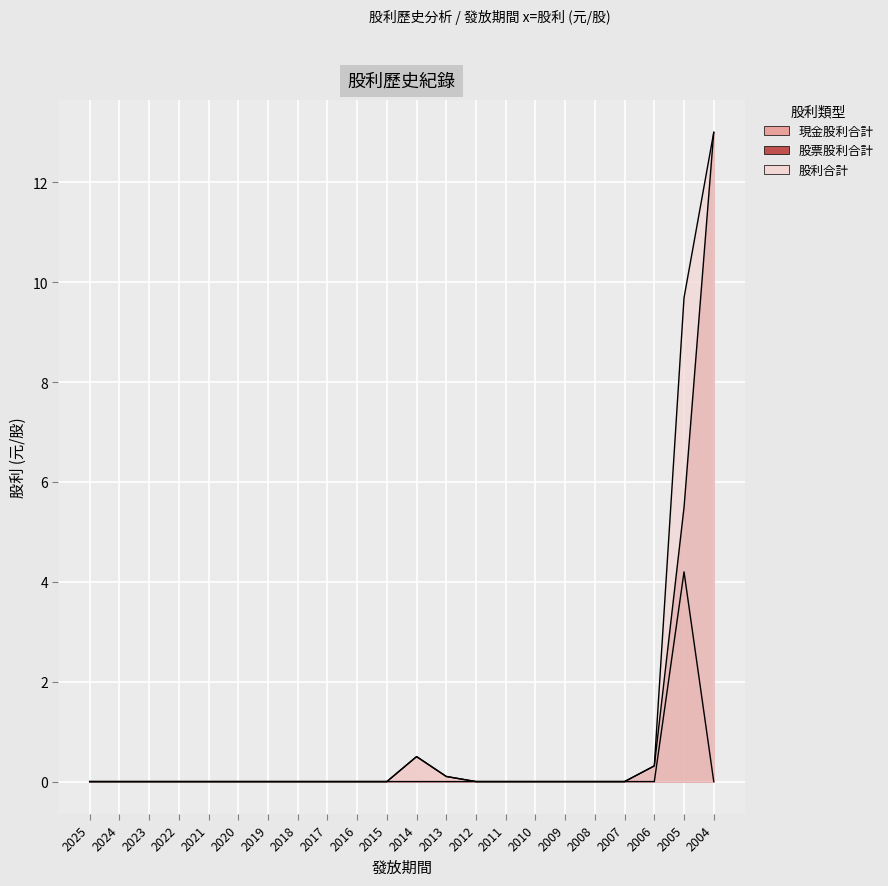

Reading left to right, list all the values displayed in this chart.

現金股利合計: 2025=0.0	2024=0.0	2023=0.0	2022=0.0	2021=0.0	2020=0.0	2019=0.0	2018=0.0	2017=0.0	2016=0.0	2015=0.0	2014=0.5	2013=0.1	2012=0.0	2011=0.0	2010=0.0	2009=0.0	2008=0.0	2007=0.0	2006=0.0	2005=4.2	2004=0.0
股票股利合計: 2025=0.0	2024=0.0	2023=0.0	2022=0.0	2021=0.0	2020=0.0	2019=0.0	2018=0.0	2017=0.0	2016=0.0	2015=0.0	2014=0.0	2013=0.0	2012=0.0	2011=0.0	2010=0.0	2009=0.0	2008=0.0	2007=0.0	2006=0.3	2005=5.5	2004=13.0
股利合計: 2025=0.0	2024=0.0	2023=0.0	2022=0.0	2021=0.0	2020=0.0	2019=0.0	2018=0.0	2017=0.0	2016=0.0	2015=0.0	2014=0.5	2013=0.1	2012=0.0	2011=0.0	2010=0.0	2009=0.0	2008=0.0	2007=0.0	2006=0.3	2005=9.7	2004=13.0